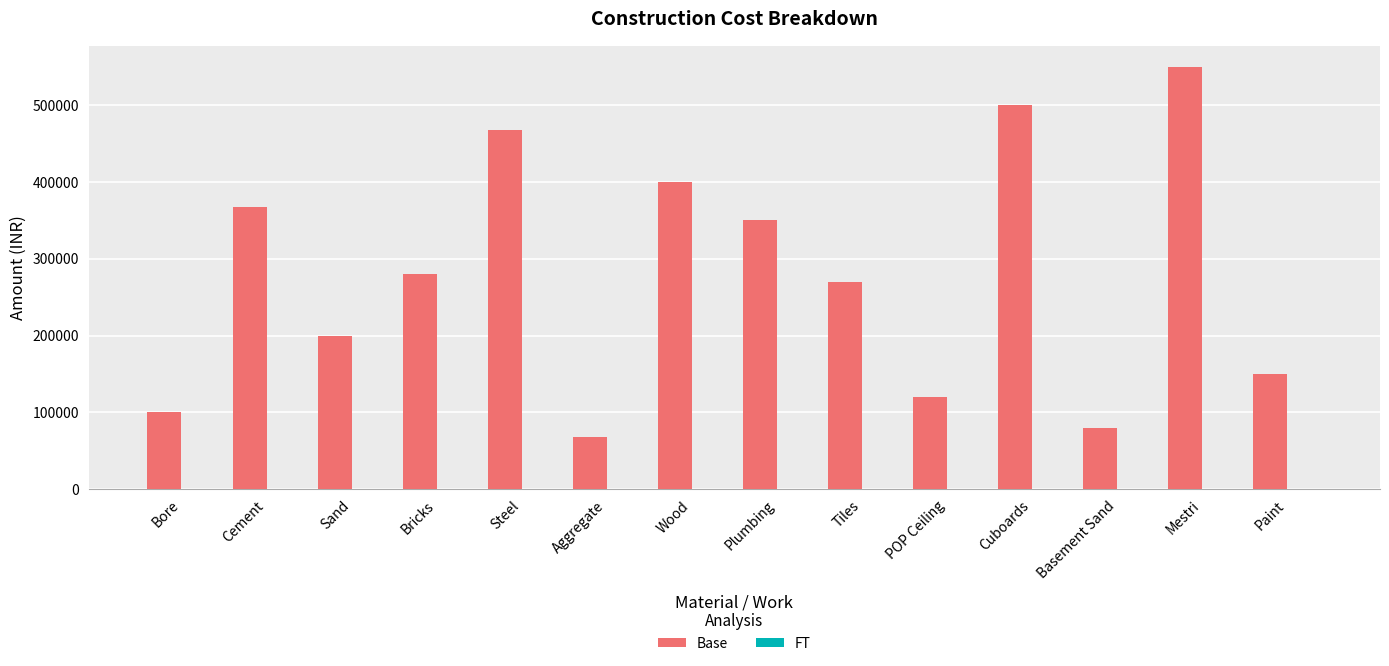

Where does the Base series first go above 280000?

Cement